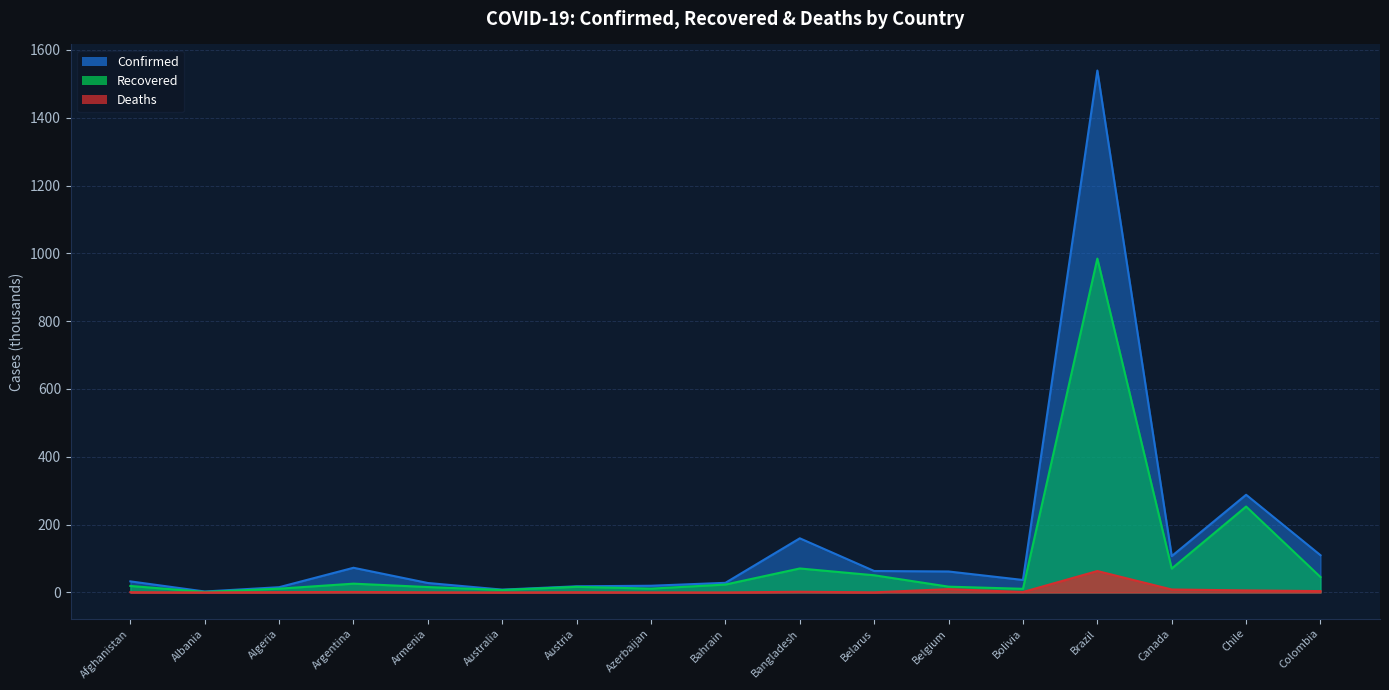

What position from the right is Belarus?

7